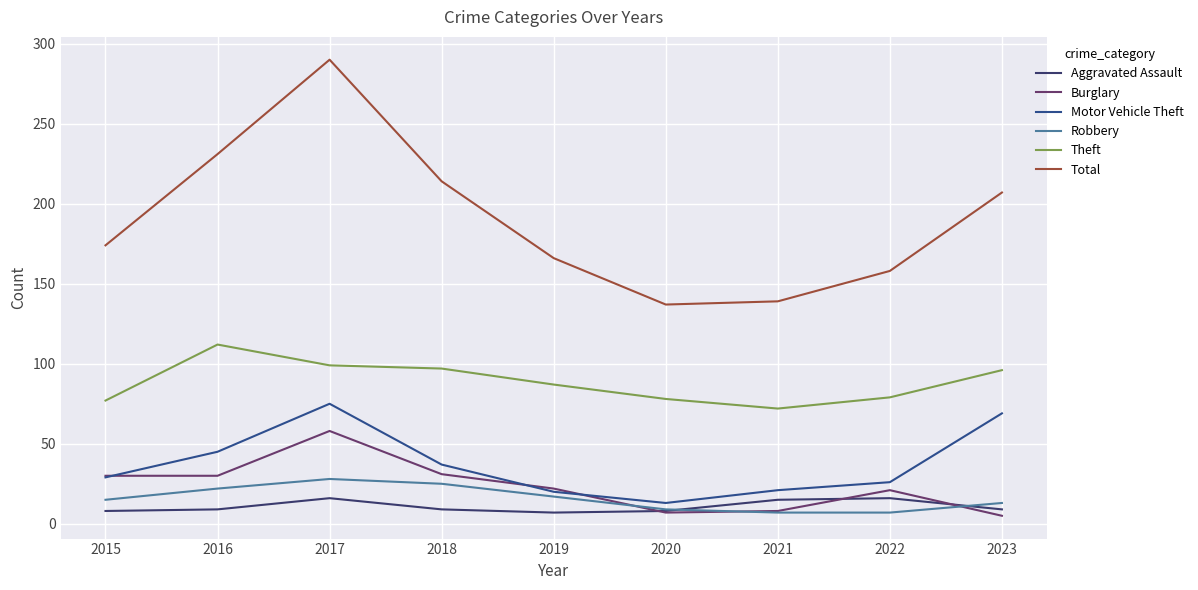

Reading left to right, transcribe all the data shown in this chart.

Aggravated Assault: 8	9	16	9	7	8	15	16	9
Burglary: 30	30	58	31	22	7	8	21	5
Motor Vehicle Theft: 29	45	75	37	20	13	21	26	69
Robbery: 15	22	28	25	17	9	7	7	13
Theft: 77	112	99	97	87	78	72	79	96
Total: 174	231	290	214	166	137	139	158	207